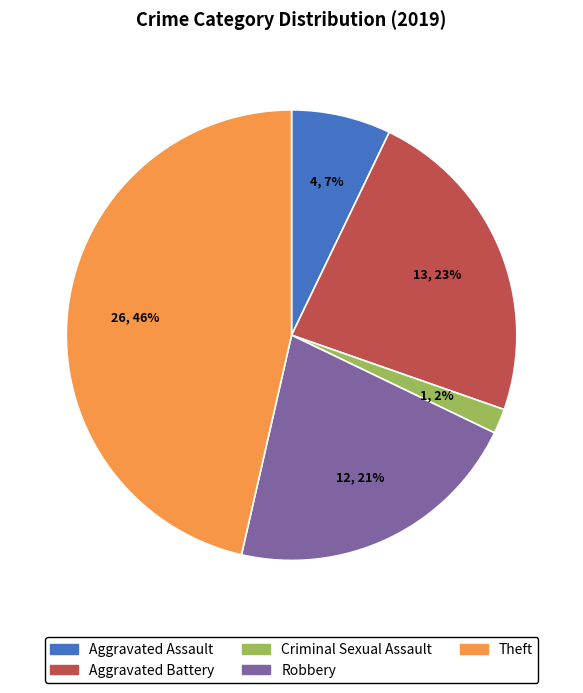

Rank the categories by value from lowest to highest.

Criminal Sexual Assault, Aggravated Assault, Robbery, Aggravated Battery, Theft